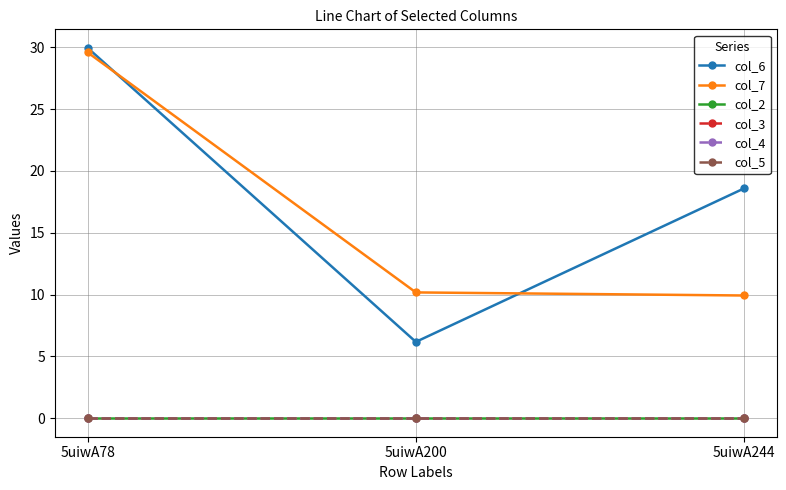

Count the number of categories in the chart.

3